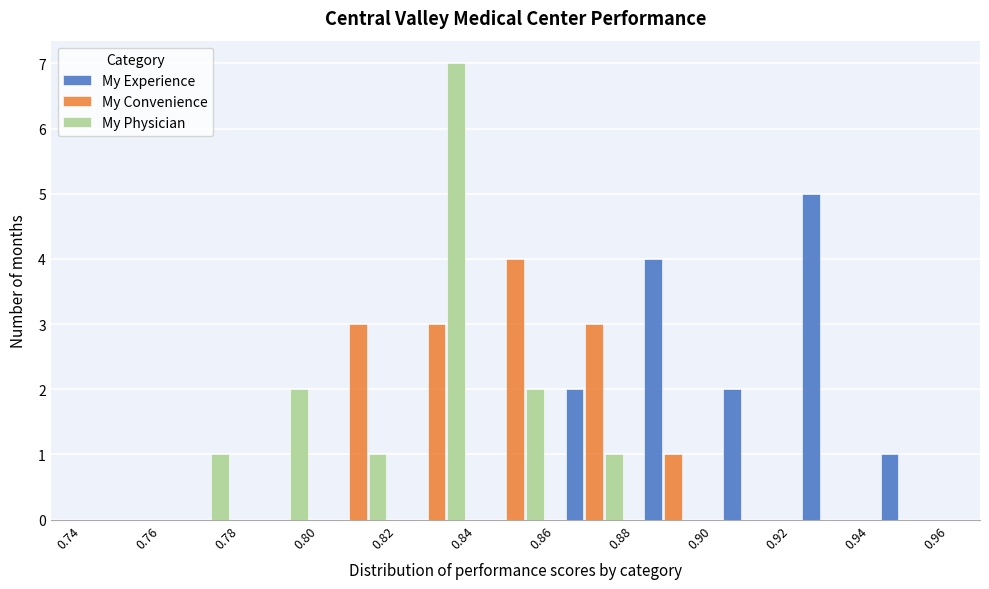

What is the height of the My Physician bar covering 0.80 to 0.82 on the x-axis? The values are not printed on the chart, so give them approximately, as read against the axis.

1